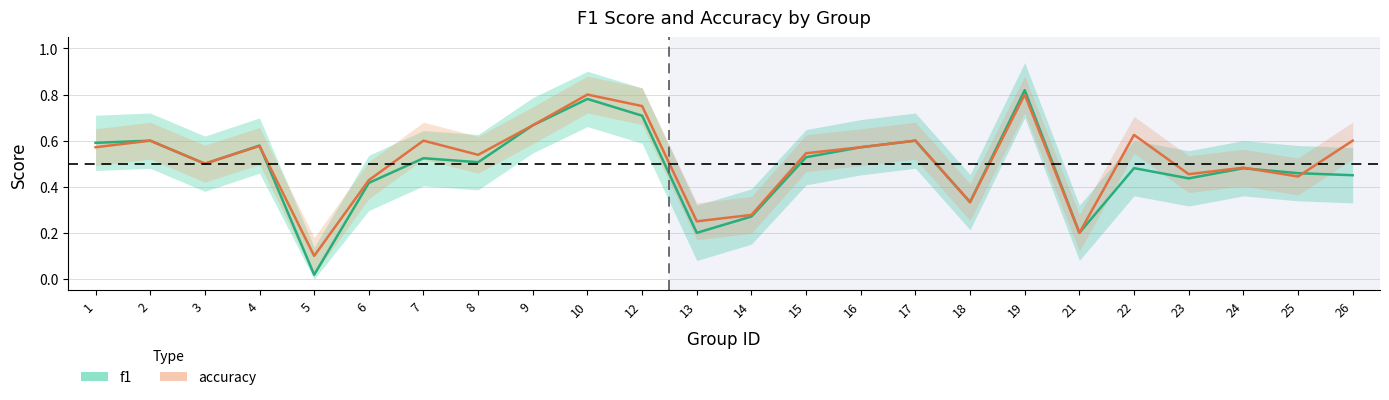

Count the accuracy values in the range 0 to 1.

24